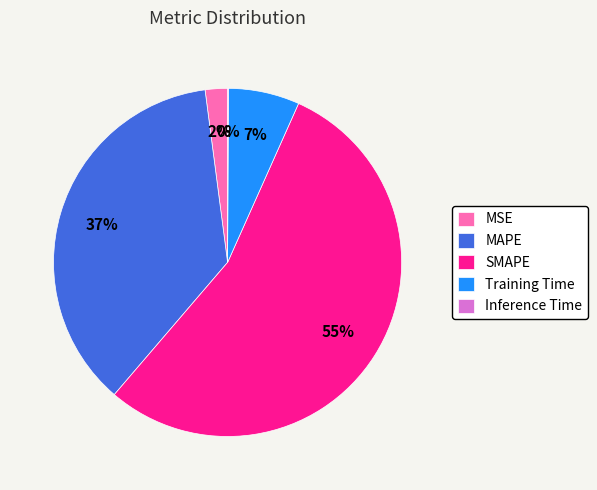

What percentage is the MAPE slice, to the nearest percent?

37%